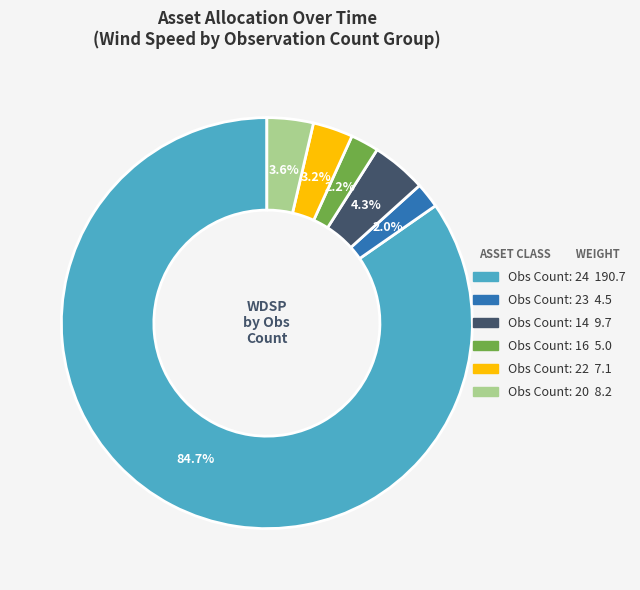

How many slices are in this pie chart?

6